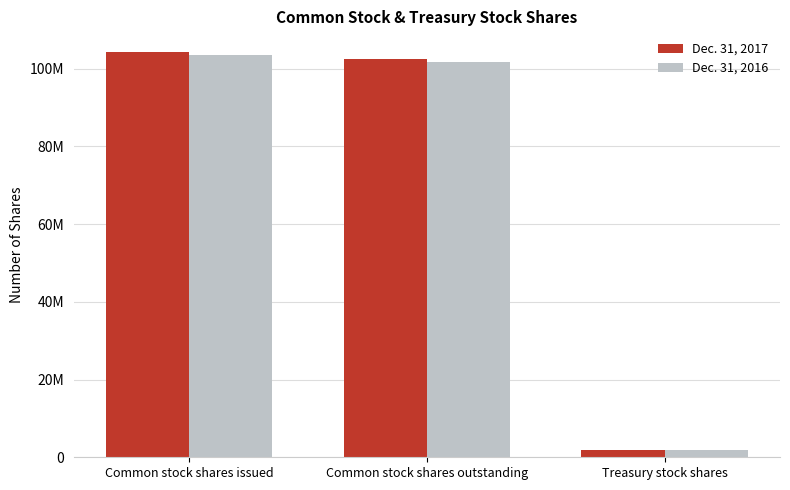

What is the minimum value for Dec. 31, 2016?

1906000